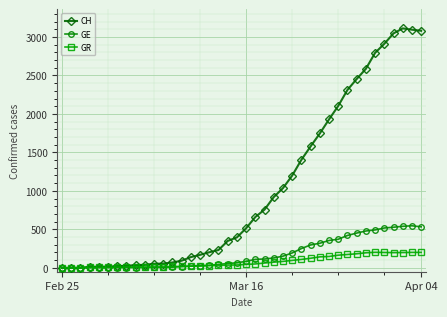

Which series has the largest range (max minus min)?

CH